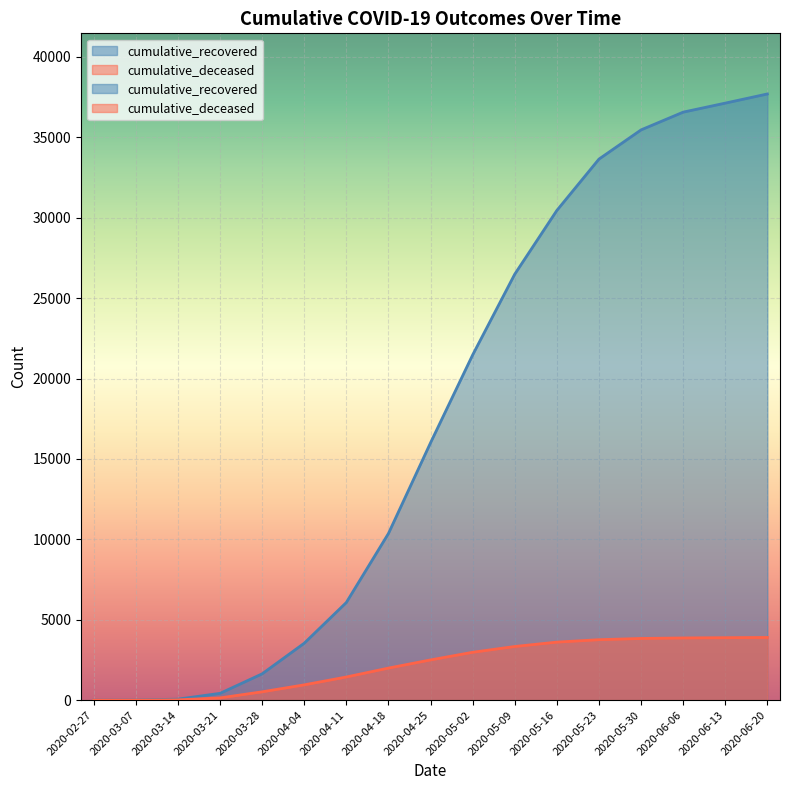

Which label corresponds to the largest value in the chart?

2020-06-20